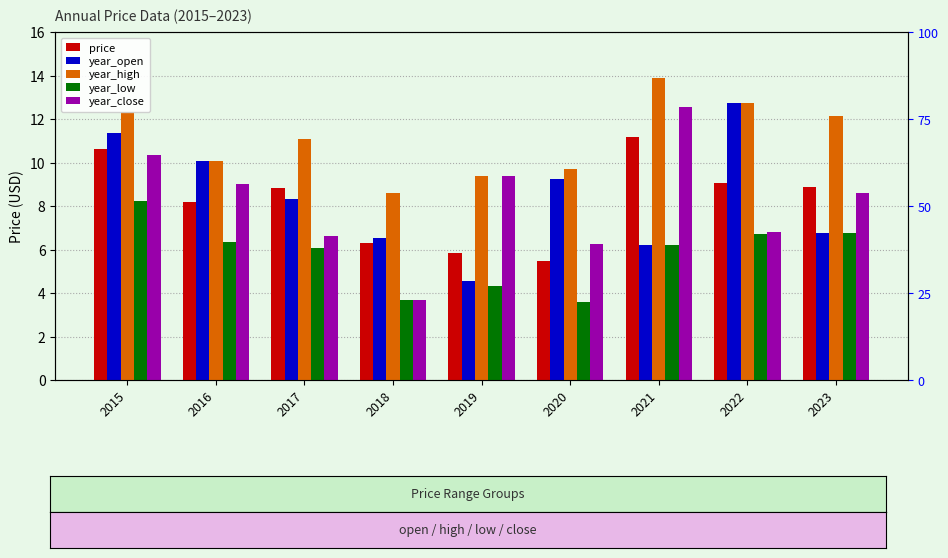

At which label does year_close first exceed 8?

2015